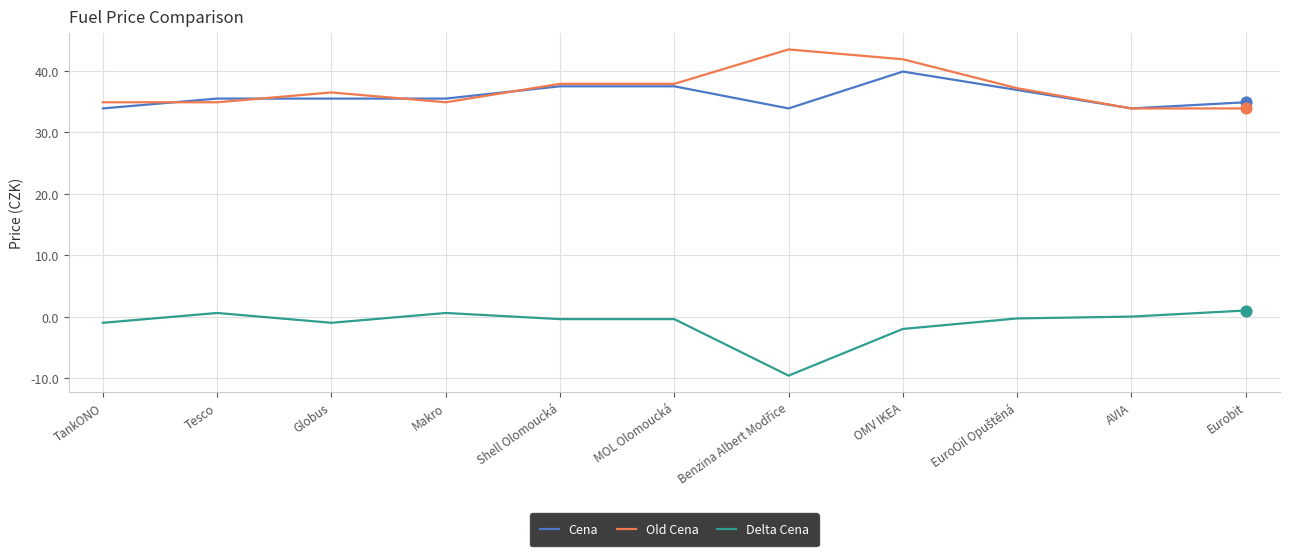

At how many categories does at least one series exceed 41?

2